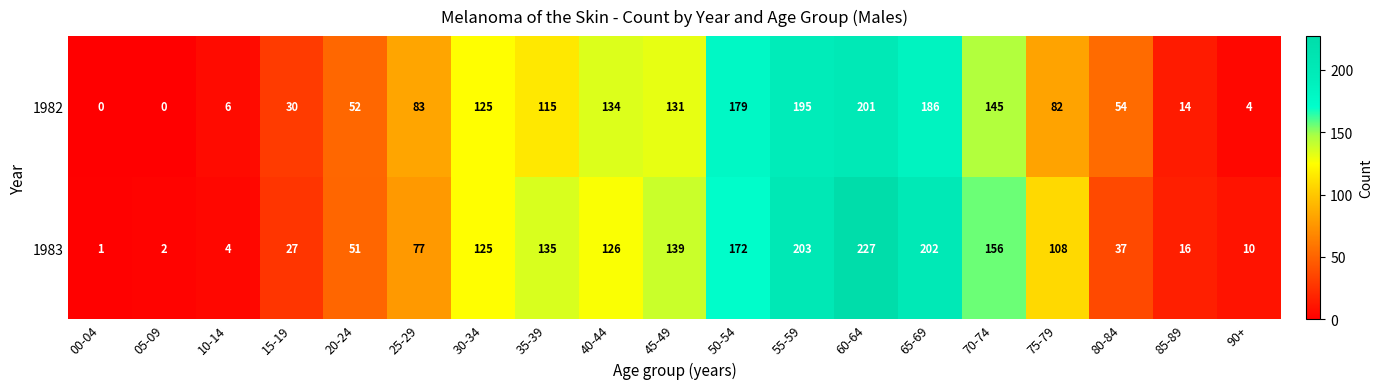

What is the sum of the 1982 values at 50-54 and 65-69?

365